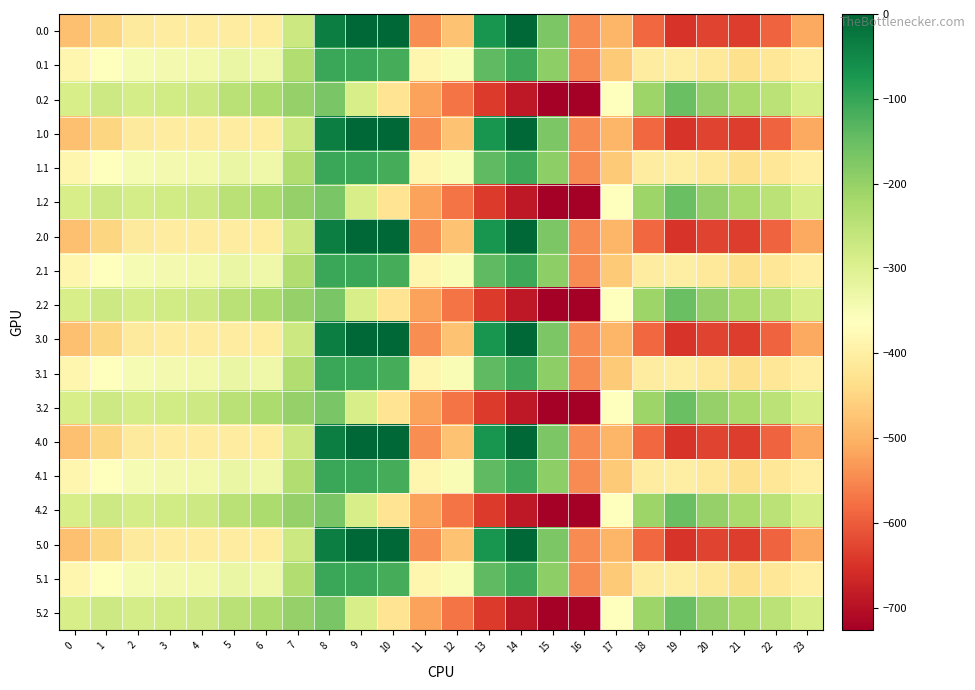

Reading left to right, what are all the values shown in this chart?

0.0: 0=-482.0	1=-449.5	2=-410.3	3=-404.4	4=-404.9	5=-403.8	6=-408.0	7=-270.7	8=-35.0	9=0.0	10=0.0	11=-544.3	12=-477.2	13=-70.2	14=-0.3	15=-172.8	16=-545.4	17=-494.8	18=-586.7	19=-649.2	20=-629.9	21=-638.4	22=-592.3	23=-511.3
0.1: 0=-384.6	1=-361.1	2=-347.9	3=-342.7	4=-339.6	5=-325.7	6=-332.2	7=-234.9	8=-102.3	9=-104.8	10=-114.0	11=-384.7	12=-350.8	13=-141.2	14=-105.5	15=-190.4	16=-547.3	17=-466.6	18=-405.4	19=-400.2	20=-414.5	21=-432.4	22=-419.9	23=-399.4
0.2: 0=-287.1	1=-272.7	2=-285.5	3=-281.0	4=-274.4	5=-245.0	6=-228.8	7=-199.0	8=-169.5	9=-288.5	10=-423.5	11=-520.6	12=-571.2	13=-640.4	14=-687.4	15=-725.8	16=-726.6	17=-362.4	18=-210.0	19=-151.0	20=-199.2	21=-226.4	22=-247.4	23=-287.5
1.0: 0=-482.0	1=-449.5	2=-410.3	3=-404.4	4=-404.9	5=-403.8	6=-408.0	7=-270.7	8=-35.0	9=0.0	10=0.0	11=-544.3	12=-477.2	13=-70.2	14=-0.3	15=-172.8	16=-545.4	17=-494.8	18=-586.7	19=-649.2	20=-629.9	21=-638.4	22=-592.3	23=-511.3
1.1: 0=-384.6	1=-361.1	2=-347.9	3=-342.7	4=-339.6	5=-325.7	6=-332.2	7=-234.9	8=-102.3	9=-104.8	10=-114.0	11=-384.7	12=-350.8	13=-141.2	14=-105.5	15=-190.4	16=-547.3	17=-466.6	18=-405.4	19=-400.2	20=-414.5	21=-432.4	22=-419.9	23=-399.4
1.2: 0=-287.1	1=-272.7	2=-285.5	3=-281.0	4=-274.4	5=-245.0	6=-228.8	7=-199.0	8=-169.5	9=-288.5	10=-423.5	11=-520.6	12=-571.2	13=-640.4	14=-687.4	15=-725.8	16=-726.6	17=-362.4	18=-210.0	19=-151.0	20=-199.2	21=-226.4	22=-247.4	23=-287.5
2.0: 0=-482.0	1=-449.5	2=-410.3	3=-404.4	4=-404.9	5=-403.8	6=-408.0	7=-270.7	8=-35.0	9=0.0	10=0.0	11=-544.3	12=-477.2	13=-70.2	14=-0.3	15=-172.8	16=-545.4	17=-494.8	18=-586.7	19=-649.2	20=-629.9	21=-638.4	22=-592.3	23=-511.3
2.1: 0=-384.6	1=-361.1	2=-347.9	3=-342.7	4=-339.6	5=-325.7	6=-332.2	7=-234.9	8=-102.3	9=-104.8	10=-114.0	11=-384.7	12=-350.8	13=-141.2	14=-105.5	15=-190.4	16=-547.3	17=-466.6	18=-405.4	19=-400.2	20=-414.5	21=-432.4	22=-419.9	23=-399.4
2.2: 0=-287.1	1=-272.7	2=-285.5	3=-281.0	4=-274.4	5=-245.0	6=-228.8	7=-199.0	8=-169.5	9=-288.5	10=-423.5	11=-520.6	12=-571.2	13=-640.4	14=-687.4	15=-725.8	16=-726.6	17=-362.4	18=-210.0	19=-151.0	20=-199.2	21=-226.4	22=-247.4	23=-287.5
3.0: 0=-482.0	1=-449.5	2=-410.3	3=-404.4	4=-404.9	5=-403.8	6=-408.0	7=-270.7	8=-35.0	9=0.0	10=0.0	11=-544.3	12=-477.2	13=-70.2	14=-0.3	15=-172.8	16=-545.4	17=-494.8	18=-586.7	19=-649.2	20=-629.9	21=-638.4	22=-592.3	23=-511.3
3.1: 0=-384.6	1=-361.1	2=-347.9	3=-342.7	4=-339.6	5=-325.7	6=-332.2	7=-234.9	8=-102.3	9=-104.8	10=-114.0	11=-384.7	12=-350.8	13=-141.2	14=-105.5	15=-190.4	16=-547.3	17=-466.6	18=-405.4	19=-400.2	20=-414.5	21=-432.4	22=-419.9	23=-399.4
3.2: 0=-287.1	1=-272.7	2=-285.5	3=-281.0	4=-274.4	5=-245.0	6=-228.8	7=-199.0	8=-169.5	9=-288.5	10=-423.5	11=-520.6	12=-571.2	13=-640.4	14=-687.4	15=-725.8	16=-726.6	17=-362.4	18=-210.0	19=-151.0	20=-199.2	21=-226.4	22=-247.4	23=-287.5
4.0: 0=-482.0	1=-449.5	2=-410.3	3=-404.4	4=-404.9	5=-403.8	6=-408.0	7=-270.7	8=-35.0	9=0.0	10=0.0	11=-544.3	12=-477.2	13=-70.2	14=-0.3	15=-172.8	16=-545.4	17=-494.8	18=-586.7	19=-649.2	20=-629.9	21=-638.4	22=-592.3	23=-511.3
4.1: 0=-384.6	1=-361.1	2=-347.9	3=-342.7	4=-339.6	5=-325.7	6=-332.2	7=-234.9	8=-102.3	9=-104.8	10=-114.0	11=-384.7	12=-350.8	13=-141.2	14=-105.5	15=-190.4	16=-547.3	17=-466.6	18=-405.4	19=-400.2	20=-414.5	21=-432.4	22=-419.9	23=-399.4
4.2: 0=-287.1	1=-272.7	2=-285.5	3=-281.0	4=-274.4	5=-245.0	6=-228.8	7=-199.0	8=-169.5	9=-288.5	10=-423.5	11=-520.6	12=-571.2	13=-640.4	14=-687.4	15=-725.8	16=-726.6	17=-362.4	18=-210.0	19=-151.0	20=-199.2	21=-226.4	22=-247.4	23=-287.5
5.0: 0=-482.0	1=-449.5	2=-410.3	3=-404.4	4=-404.9	5=-403.8	6=-408.0	7=-270.7	8=-35.0	9=0.0	10=0.0	11=-544.3	12=-477.2	13=-70.2	14=-0.3	15=-172.8	16=-545.4	17=-494.8	18=-586.7	19=-649.2	20=-629.9	21=-638.4	22=-592.3	23=-511.3
5.1: 0=-384.6	1=-361.1	2=-347.9	3=-342.7	4=-339.6	5=-325.7	6=-332.2	7=-234.9	8=-102.3	9=-104.8	10=-114.0	11=-384.7	12=-350.8	13=-141.2	14=-105.5	15=-190.4	16=-547.3	17=-466.6	18=-405.4	19=-400.2	20=-414.5	21=-432.4	22=-419.9	23=-399.4
5.2: 0=-287.1	1=-272.7	2=-285.5	3=-281.0	4=-274.4	5=-245.0	6=-228.8	7=-199.0	8=-169.5	9=-288.5	10=-423.5	11=-520.6	12=-571.2	13=-640.4	14=-687.4	15=-725.8	16=-726.6	17=-362.4	18=-210.0	19=-151.0	20=-199.2	21=-226.4	22=-247.4	23=-287.5